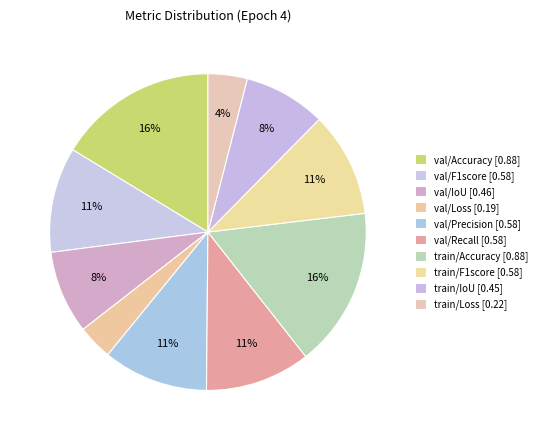

Count the number of slices in the pie.

10